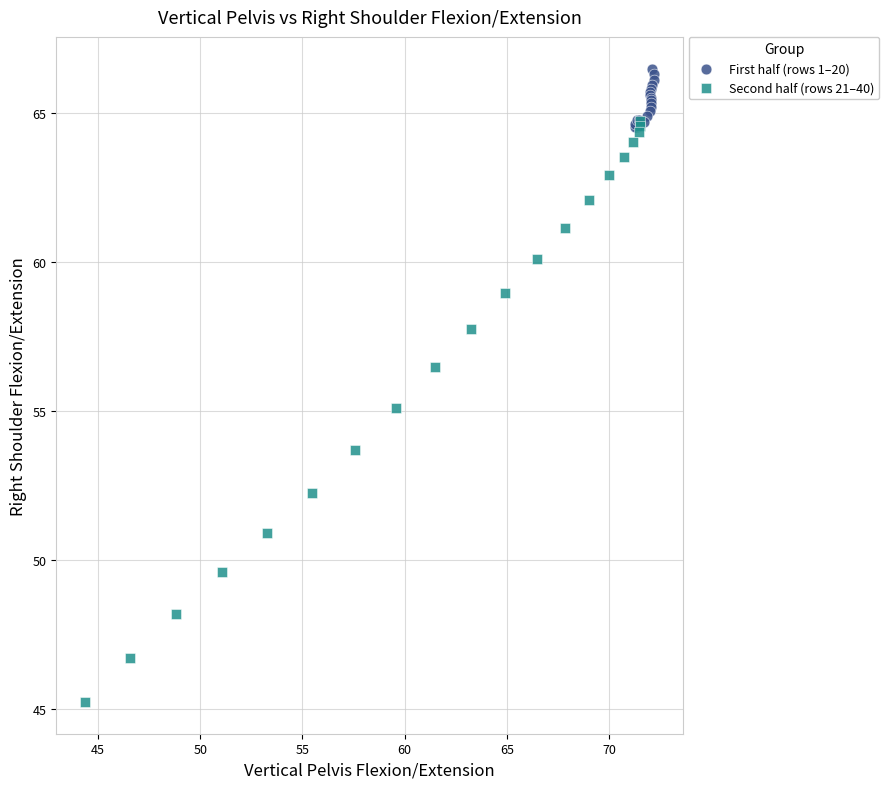

Which series has the widest spread of Y values?

Second half (rows 21–40)